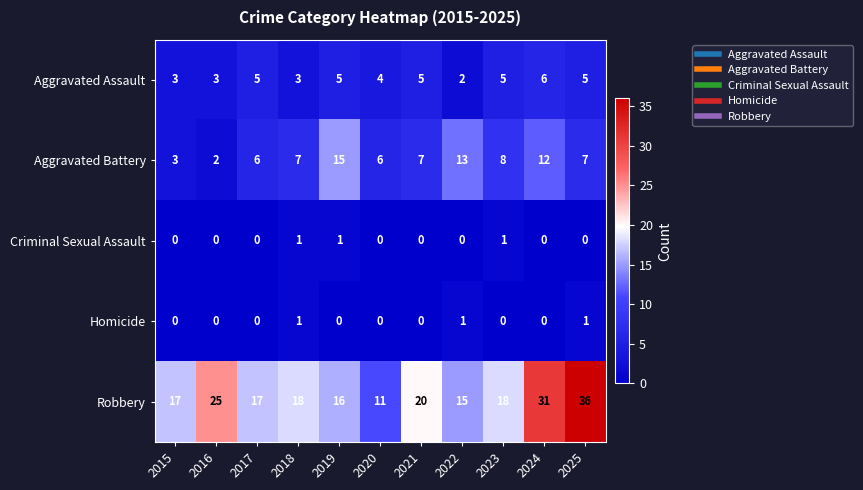

What is the greatest value displayed?

36